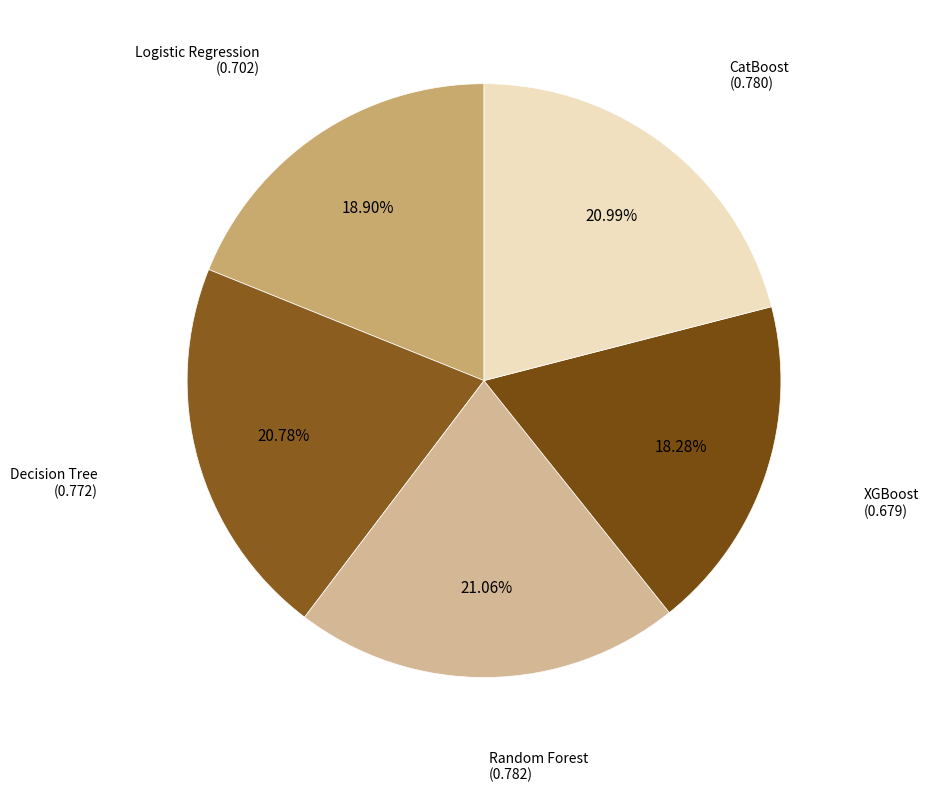

How many slices are in this pie chart?

5